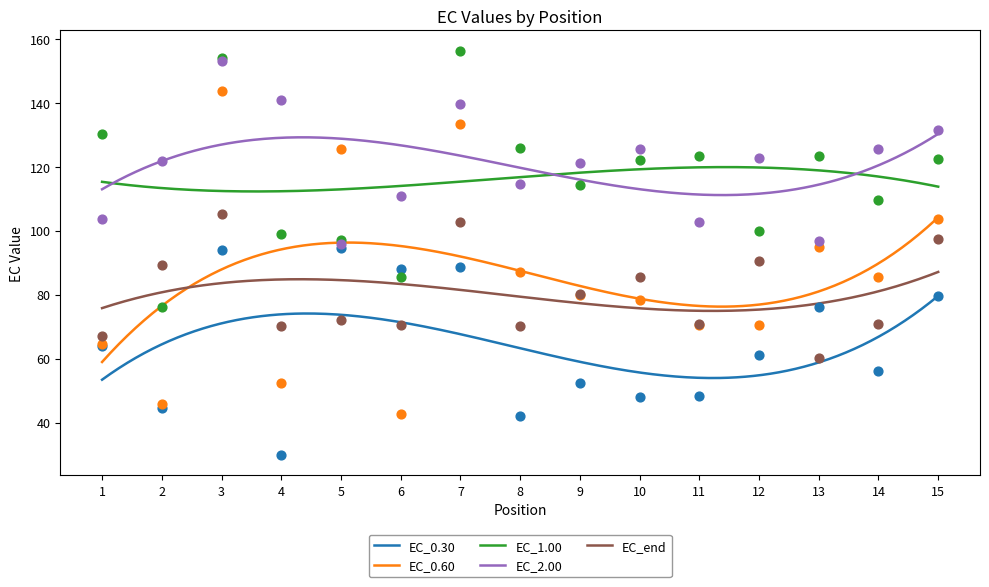

At which category is the sum across all series the highest?

3